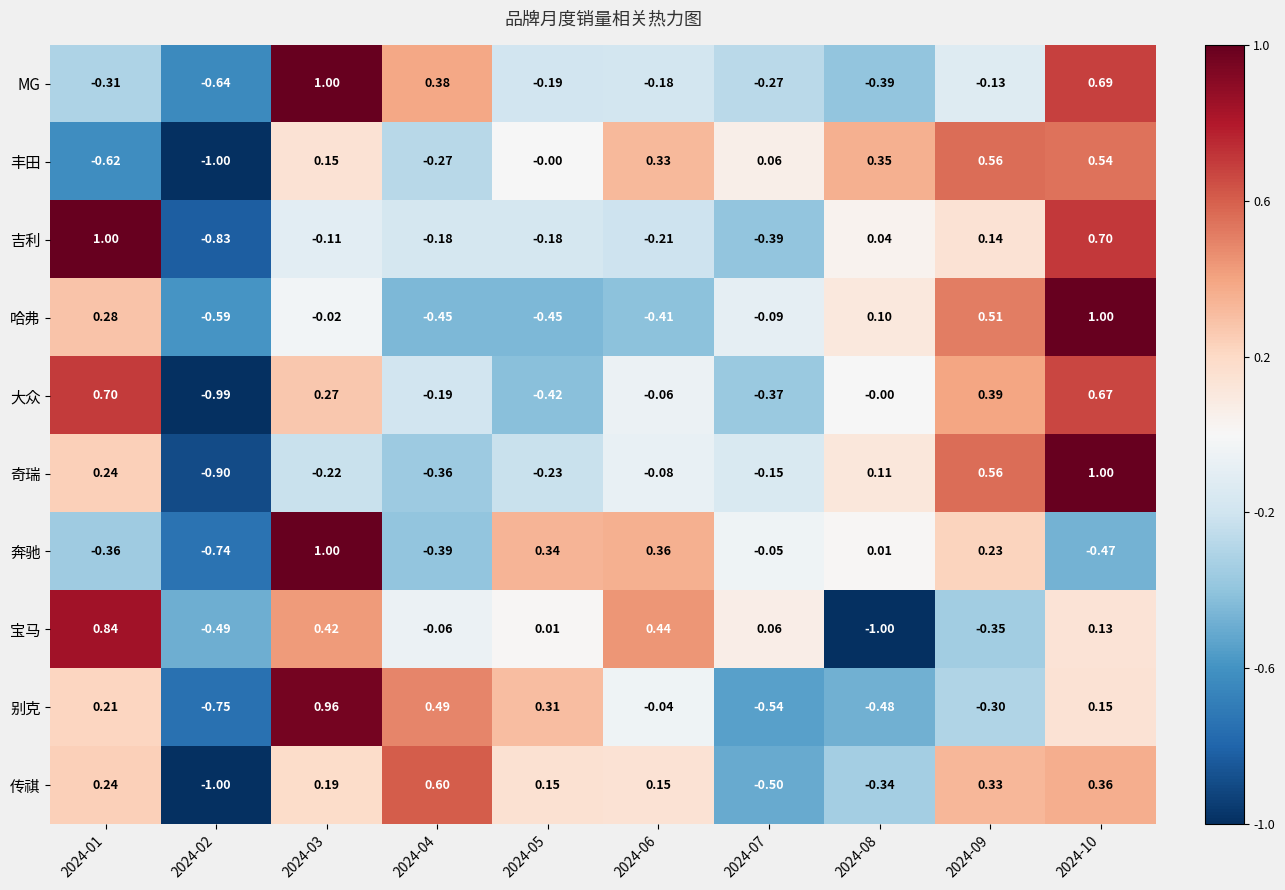

Rank the series at 2024-06 from highest to lowest value.

宝马, 奔驰, 丰田, 传祺, 别克, 大众, 奇瑞, MG, 吉利, 哈弗